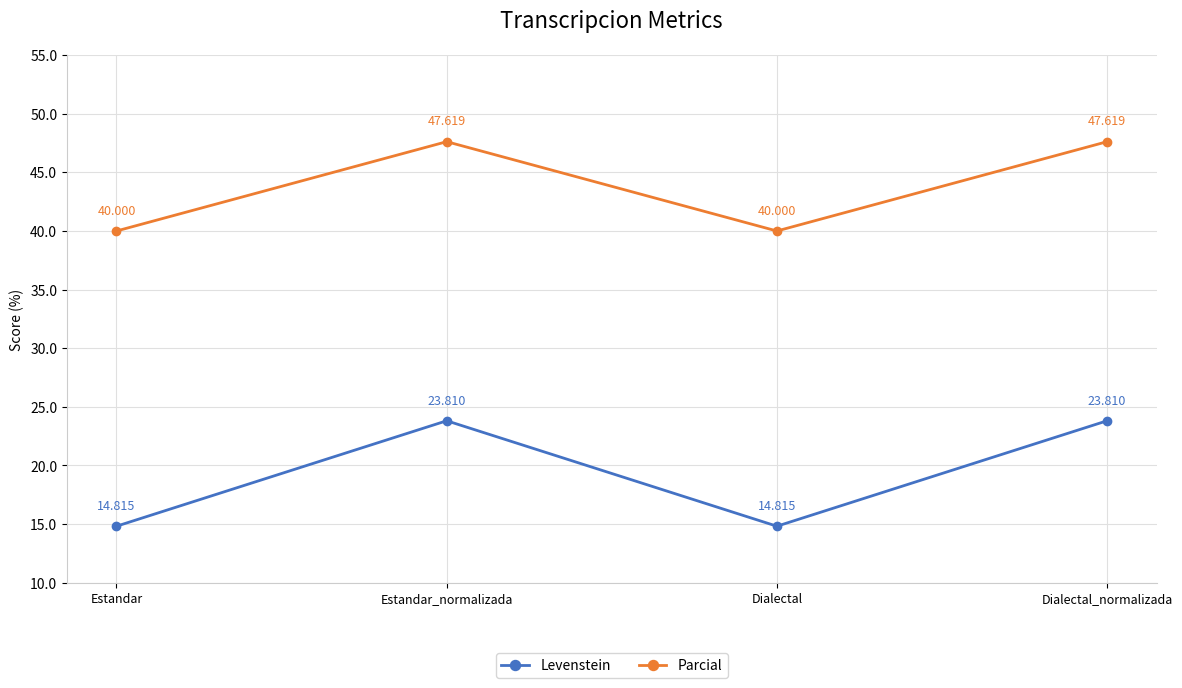

At Dialectal, list the series in order from largest to smallest.

Parcial, Levenstein